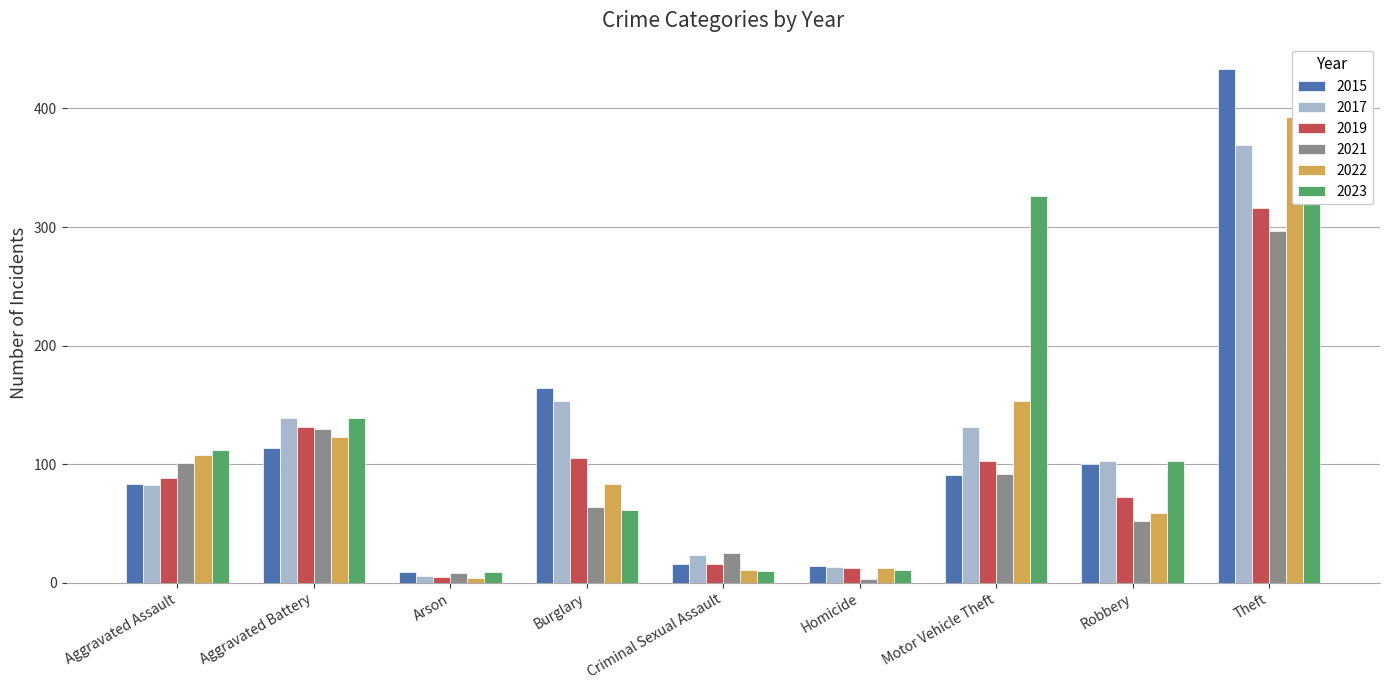

At which label does 2017 first exceed 103?

Aggravated Battery